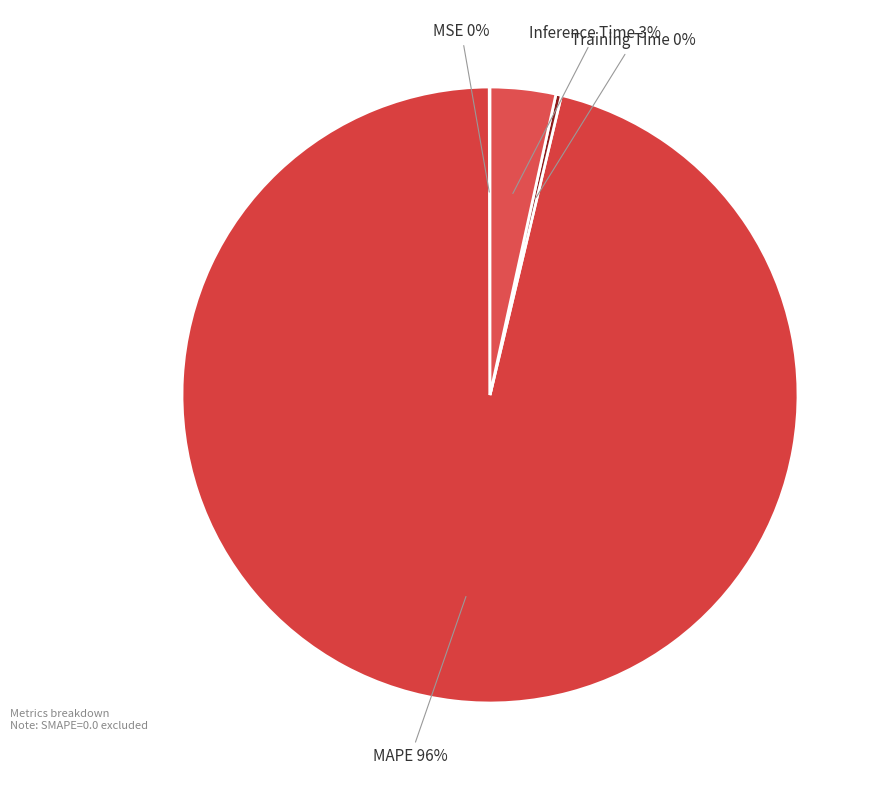

To the nearest percent, what is the difference between the largest and smallest slice percentages?

96%